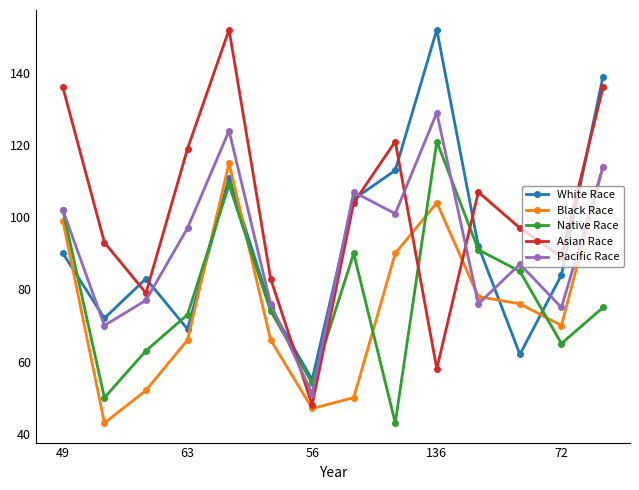

Which series has the widest spread of values?

Asian Race